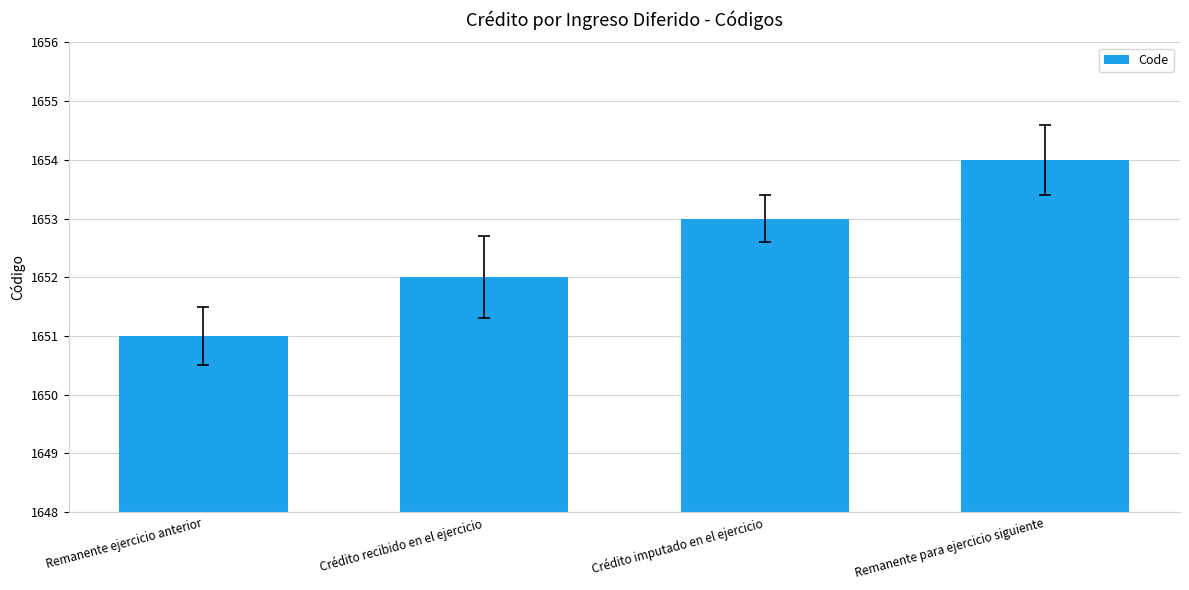

Where is the data nearest to the value 1652?

Crédito recibido en el ejercicio